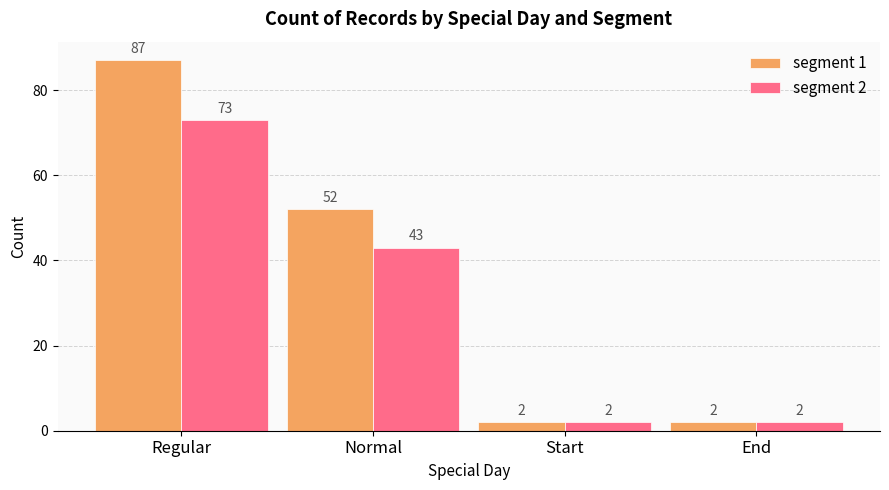

Reading left to right, list all the values displayed in this chart.

segment 1: 87	52	2	2
segment 2: 73	43	2	2